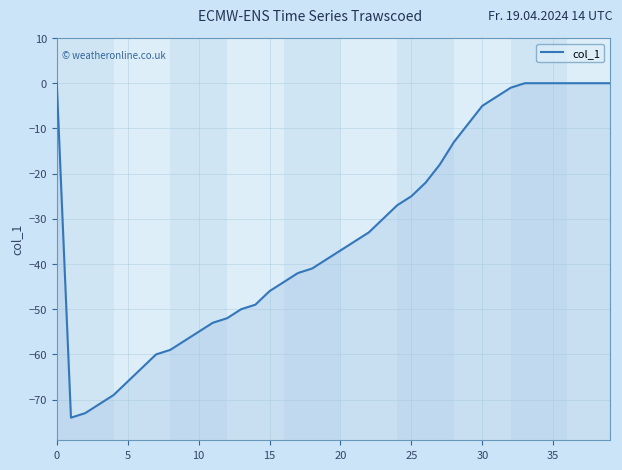

What is the difference between the maximum and minimum values?

74